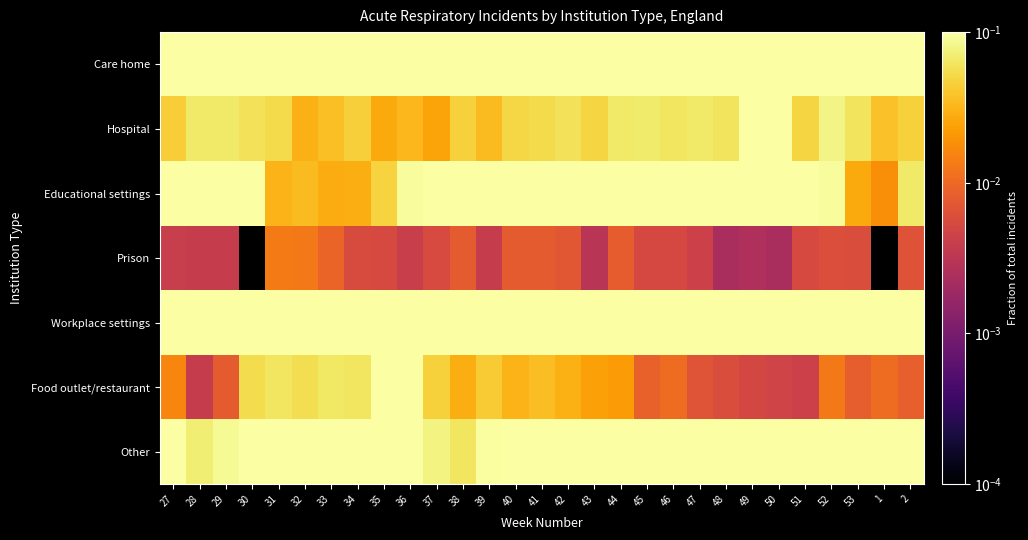

List the series in order of their peak value, lowest first.

Prison, Hospital, Food outlet/restaurant, Workplace settings, Other, Educational settings, Care home